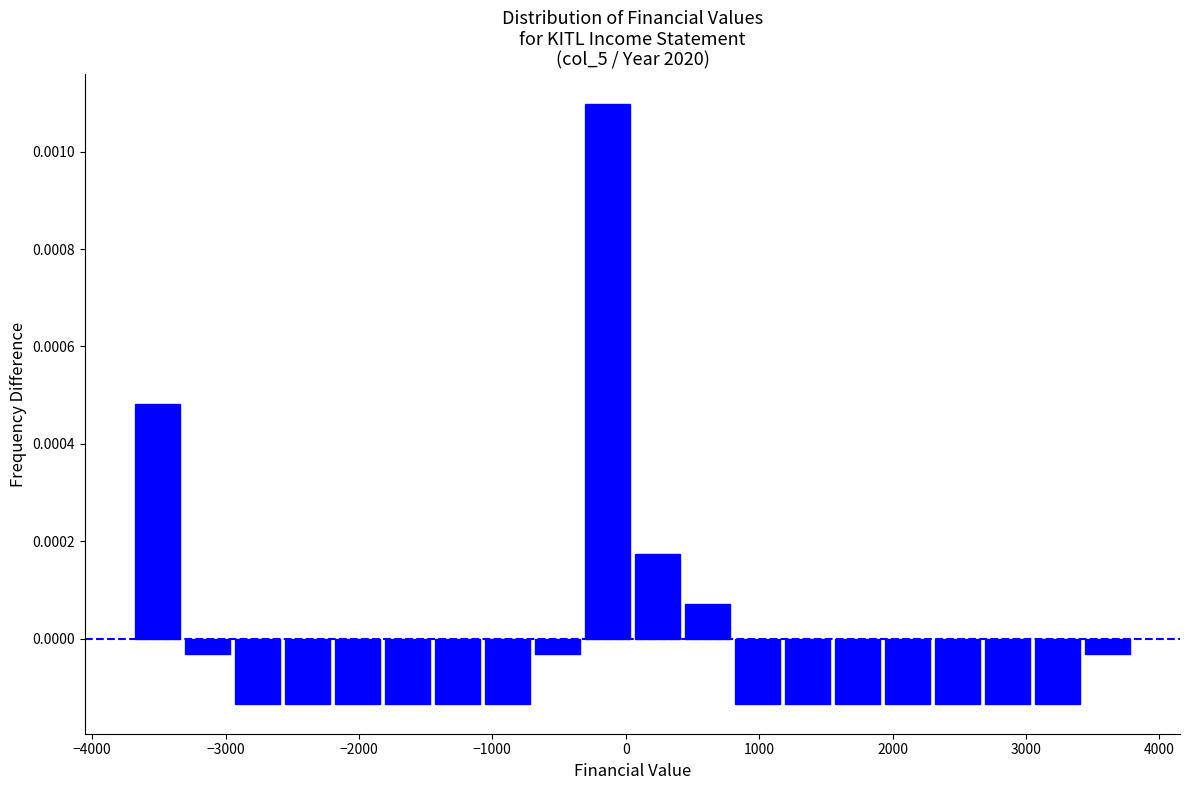

Around what value on the x-axis is the tallest bar? Give the approximate position of its centre, as read against the axis.

-100